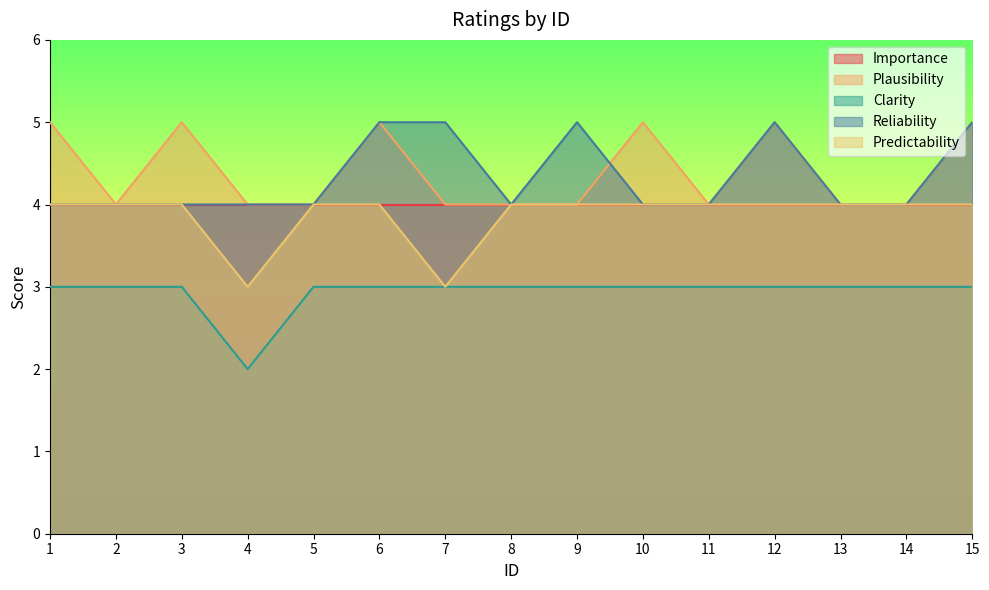

The Clarity series shows 1 at 12. True or false?

False